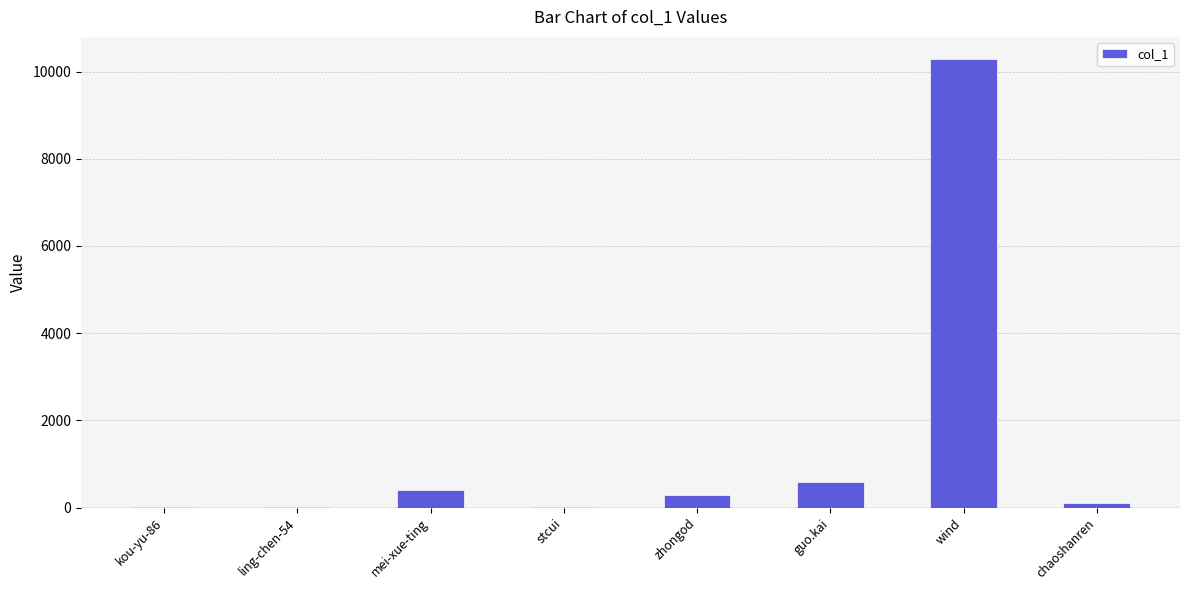

Which has a higher value, kou-yu-86 or mei-xue-ting?

mei-xue-ting